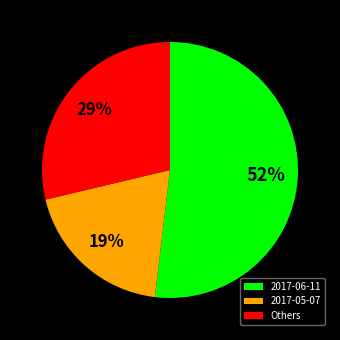

Is it true that 2017-06-11 is 52% of the pie?

True